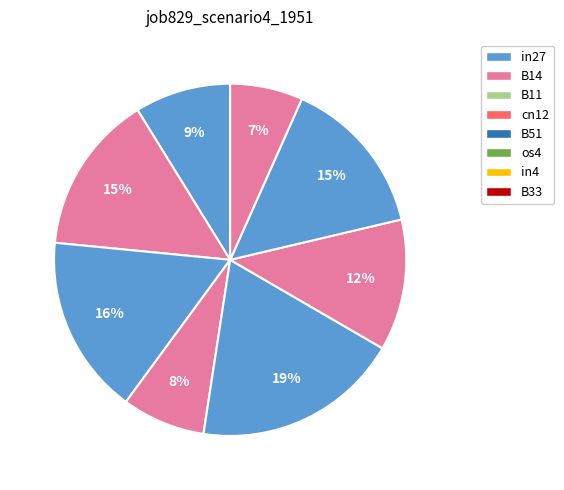

What is the change in value from cn12 to os4?

+0.1